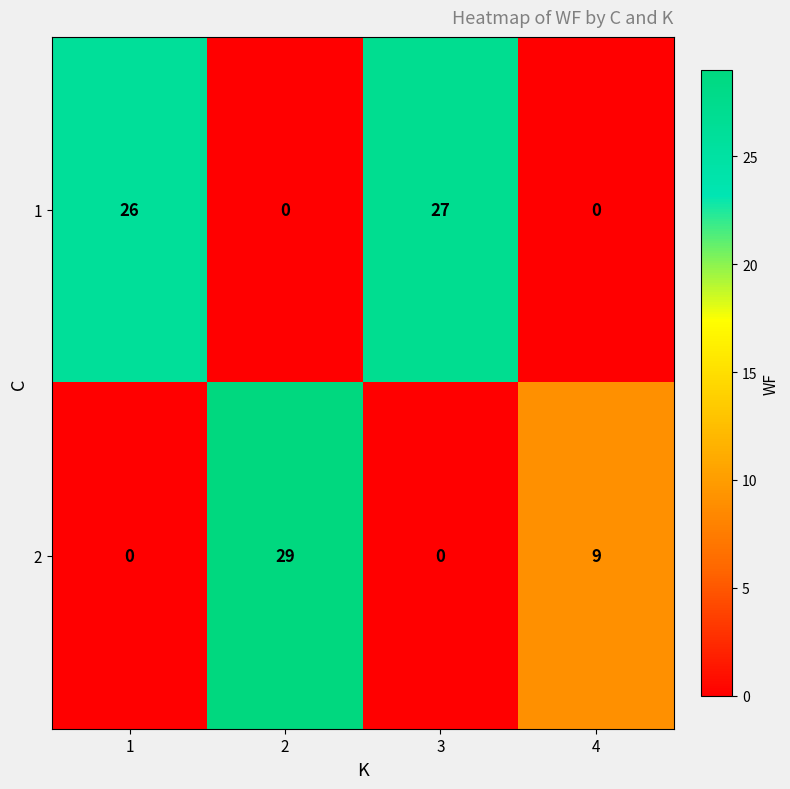

Count the number of categories in the chart.

4